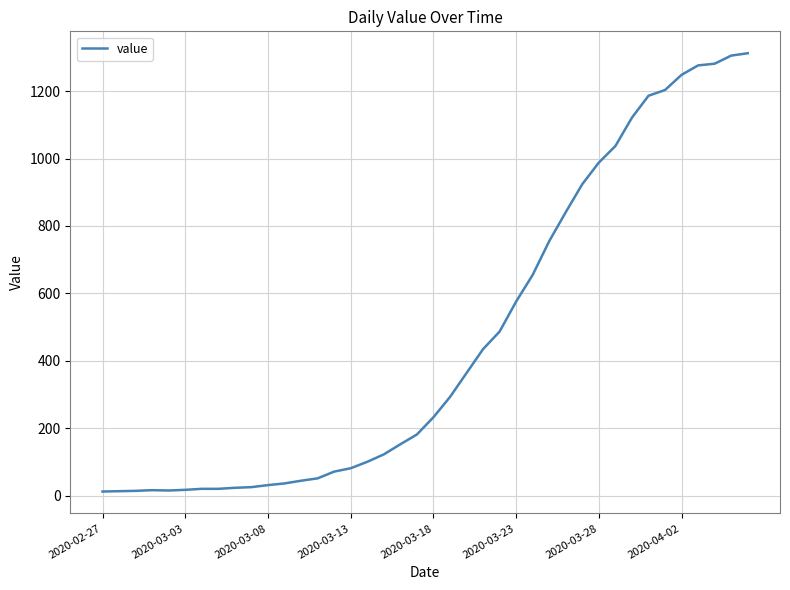

What is the greatest value displayed?

1312